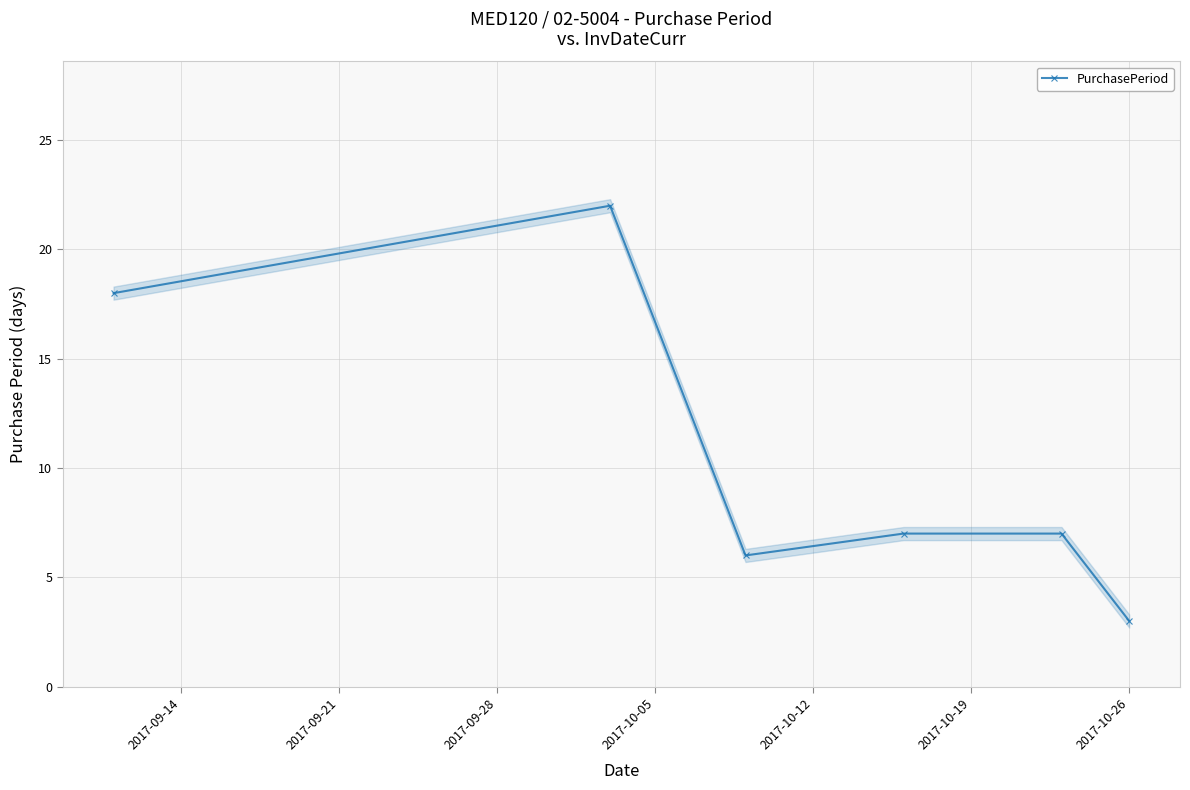

What is the value of the PurchasePeriod point at the 4th from the left?

7